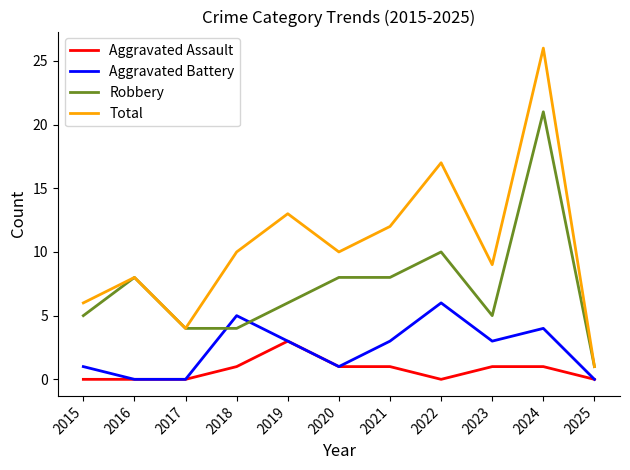

Reading left to right, transcribe all the data shown in this chart.

Aggravated Assault: 0	0	0	1	3	1	1	0	1	1	0
Aggravated Battery: 1	0	0	5	3	1	3	6	3	4	0
Robbery: 5	8	4	4	6	8	8	10	5	21	1
Total: 6	8	4	10	13	10	12	17	9	26	1